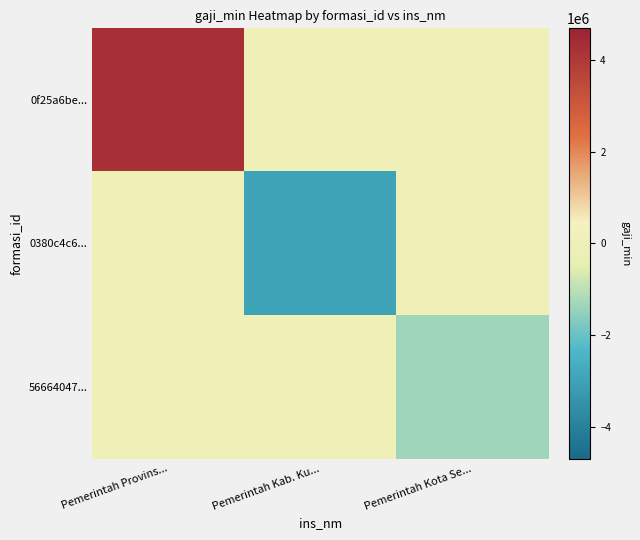

At which category does the chart reach its minimum across all series?

Pemerintah Kab. Ku...